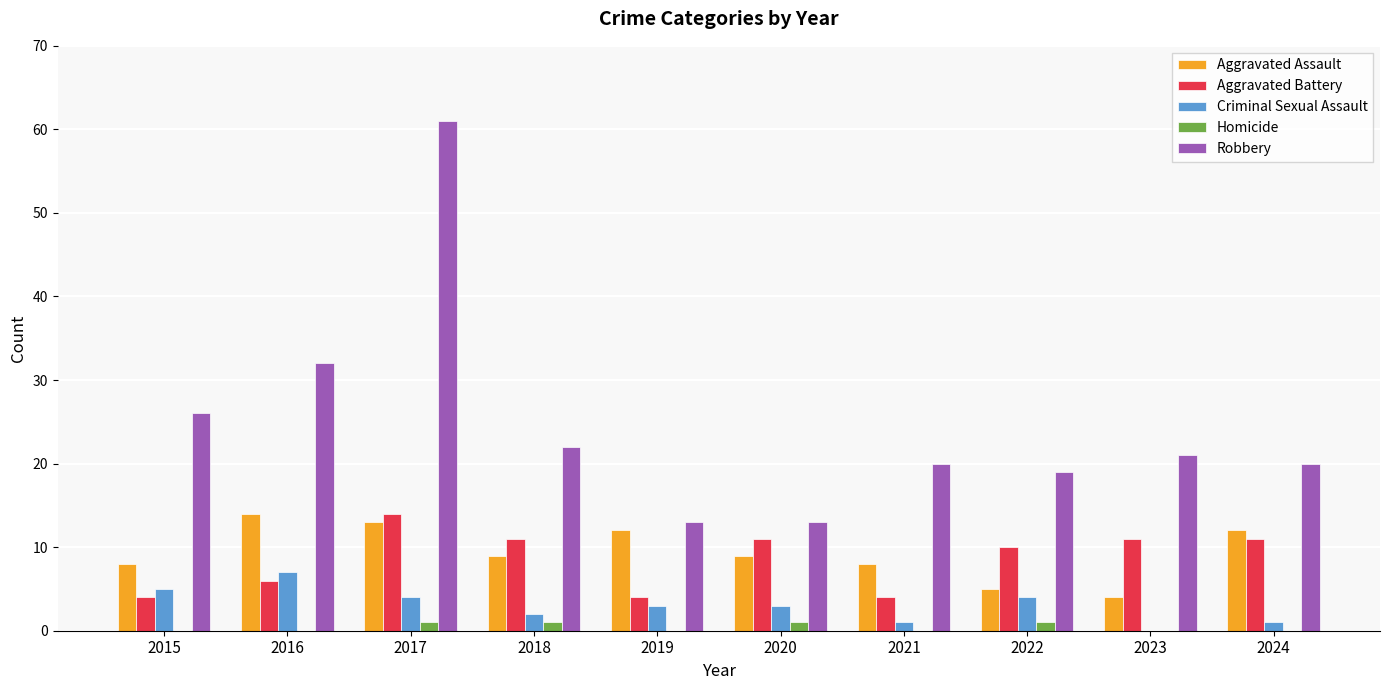

Which series has the widest spread of values?

Robbery